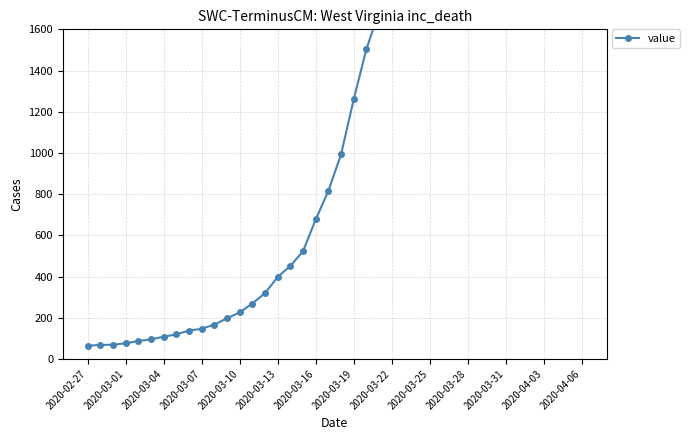

Where is the data nearest to the value 3534?

28